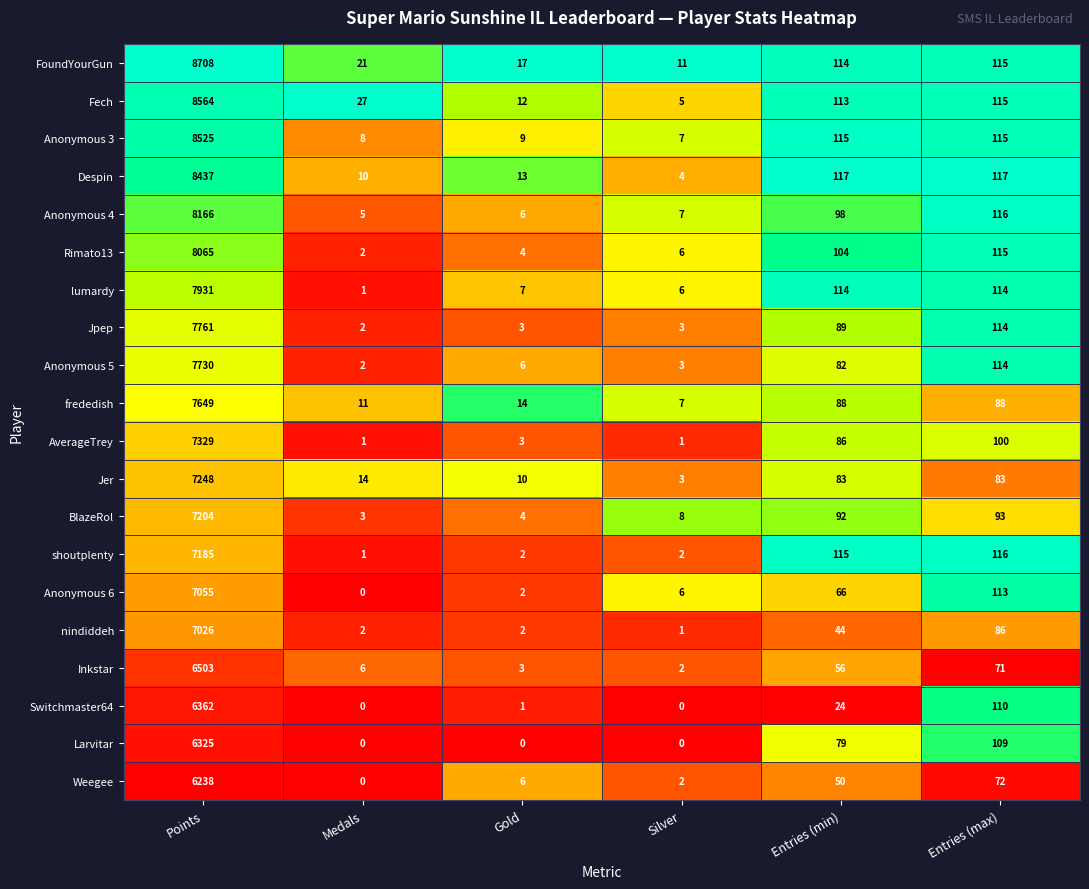

What is the sum of all Anonymous 3 values?

8779